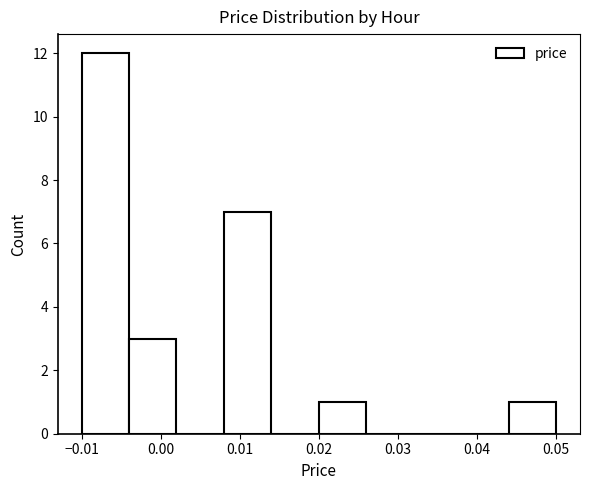

Reading left to right, list every bar in this chart as the range it spans on the x-axis followed by its height. The values are not printed on the chart, so give them approximately, as read against the axis.

-0.010 to -0.004: 12
-0.004 to 0.002: 3
0.002 to 0.008: 0
0.008 to 0.014: 7
0.014 to 0.020: 0
0.020 to 0.026: 1
0.026 to 0.032: 0
0.032 to 0.038: 0
0.038 to 0.044: 0
0.044 to 0.050: 1